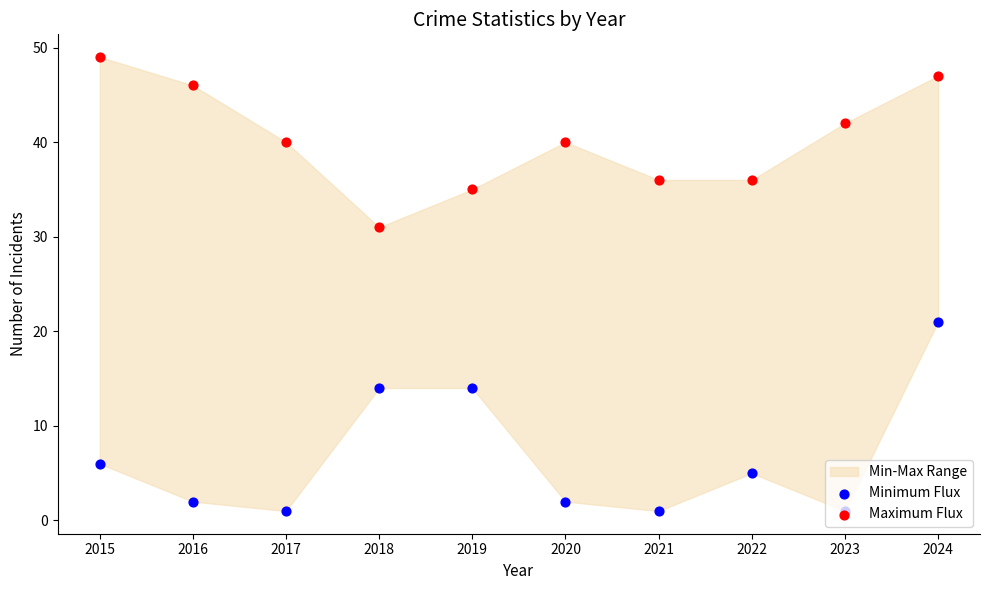

Which series reaches the minimum Y coordinate?

Minimum Flux